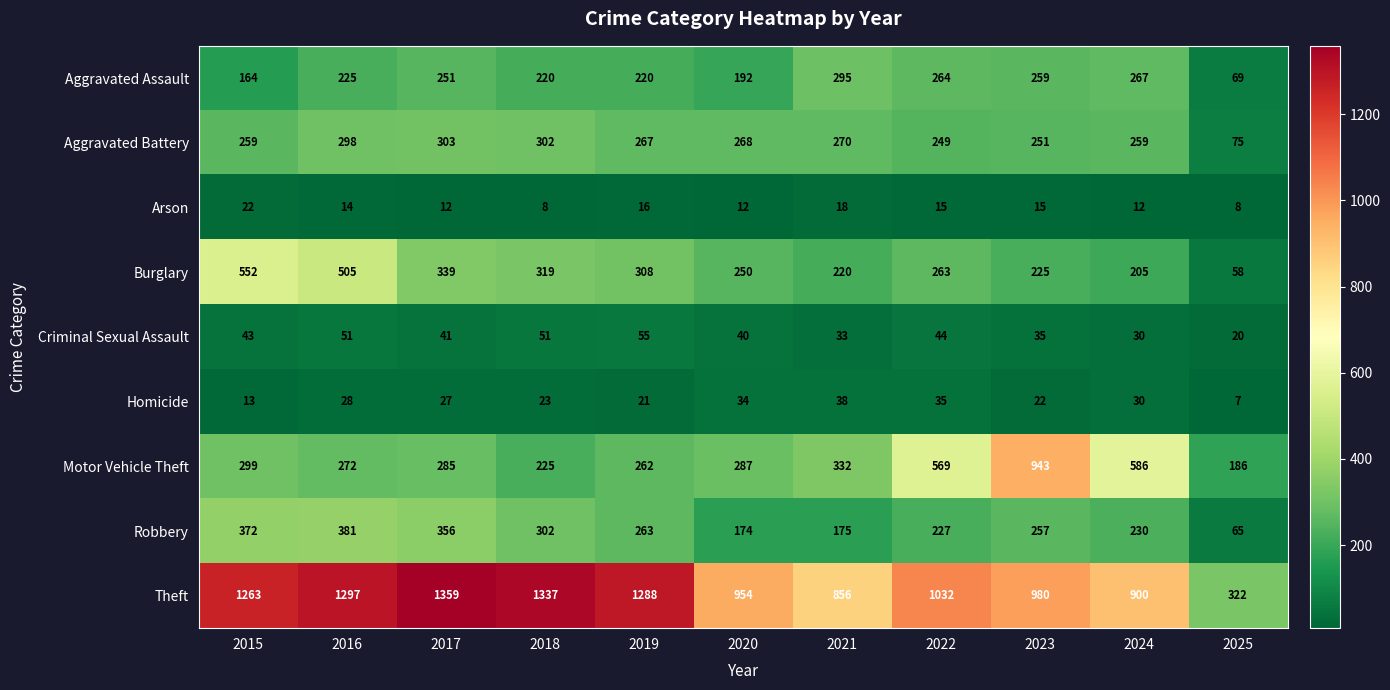

Which series changed the most between 2017 and 2020?

Theft